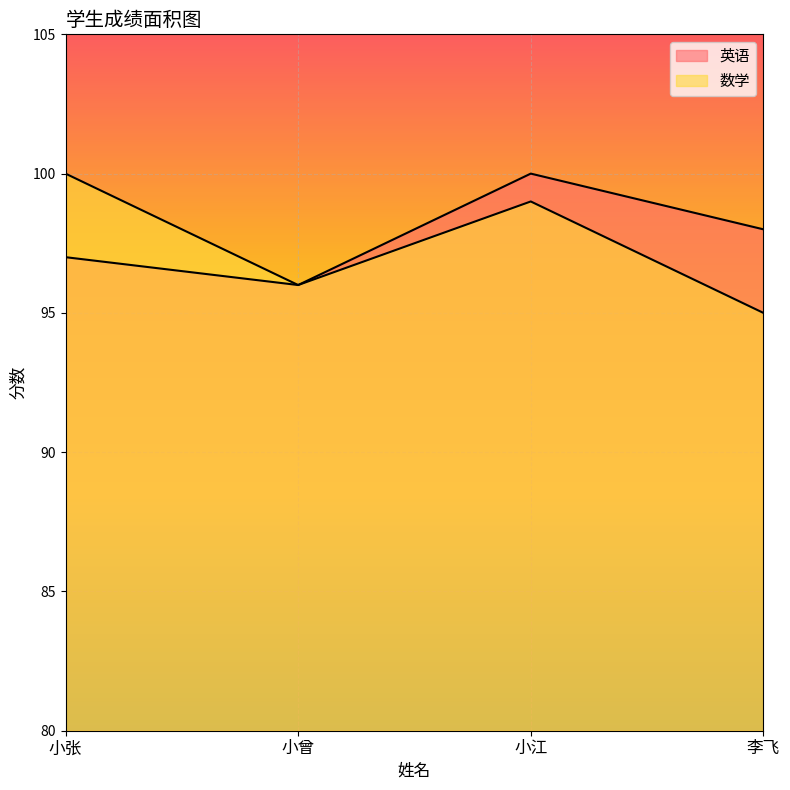

Is the value of 数学 at 小曾 greater than the value of 英语 at 小曾?

No